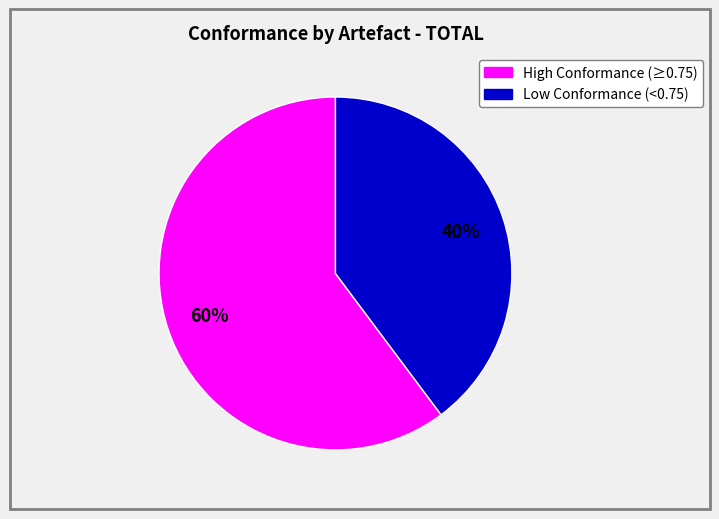

Is there a majority slice in this chart?

Yes